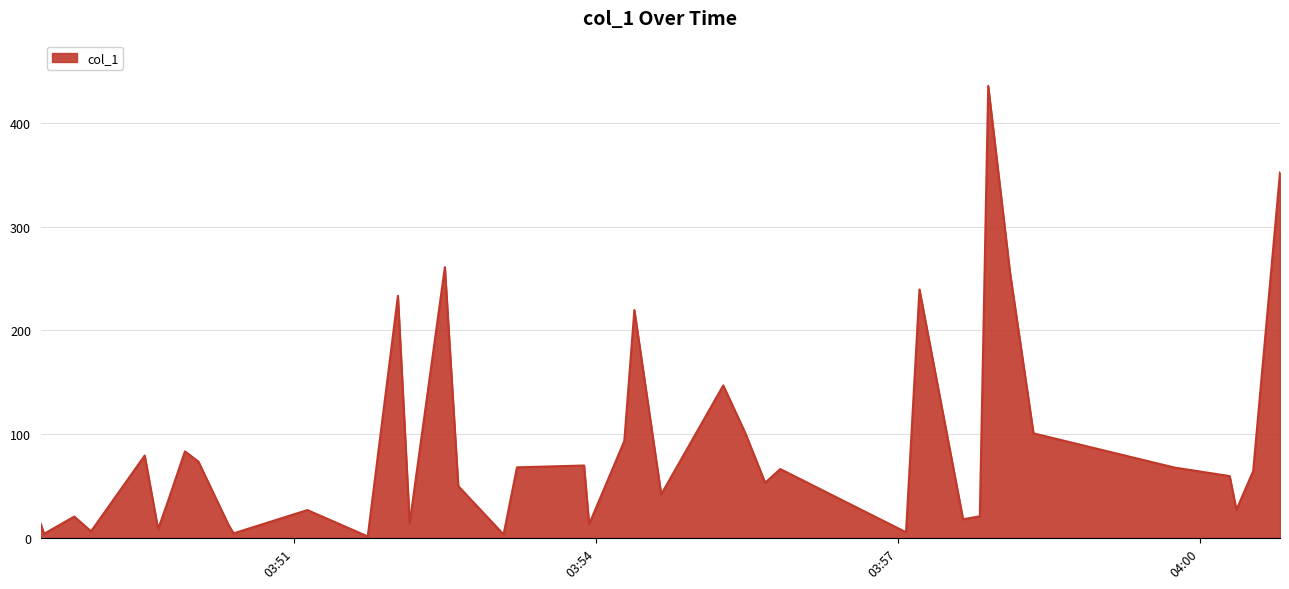

What is the difference between the maximum and minimum values?

434.4